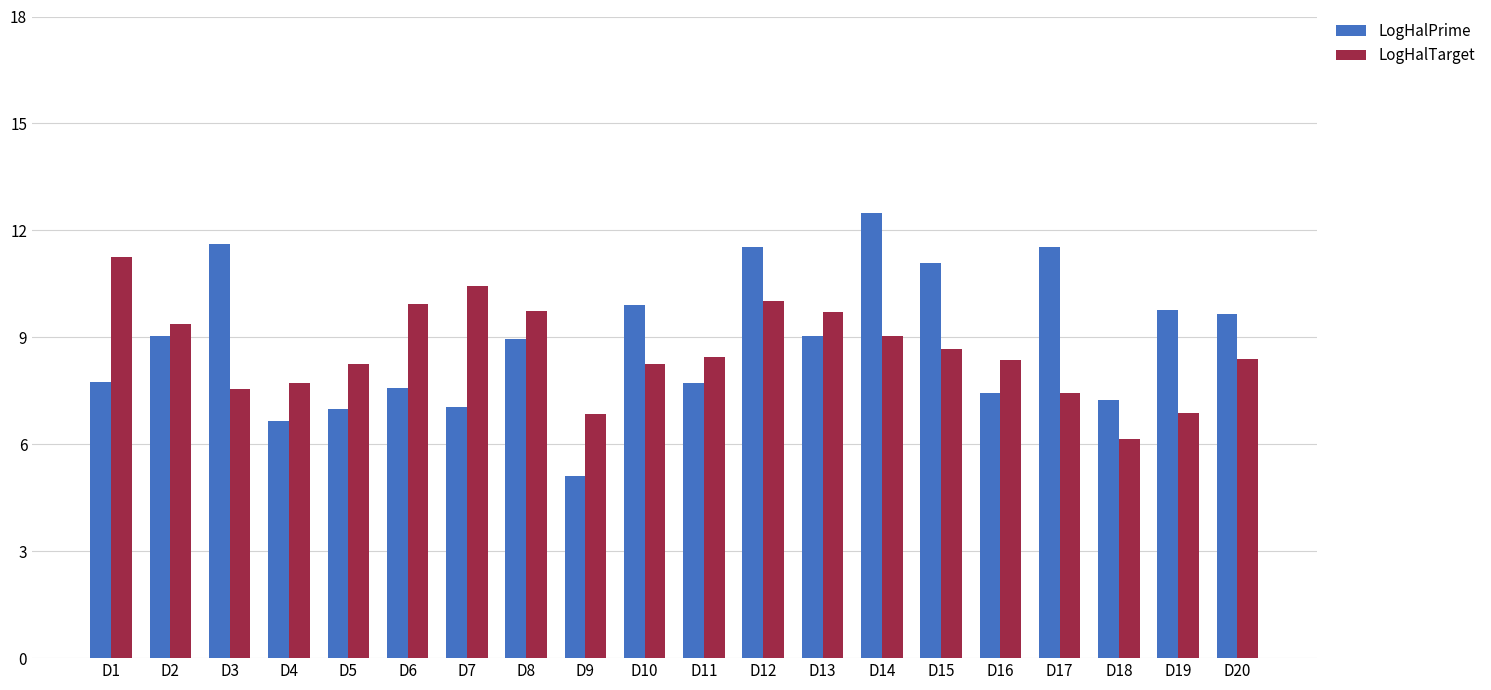

How many groups of bars are there?

20